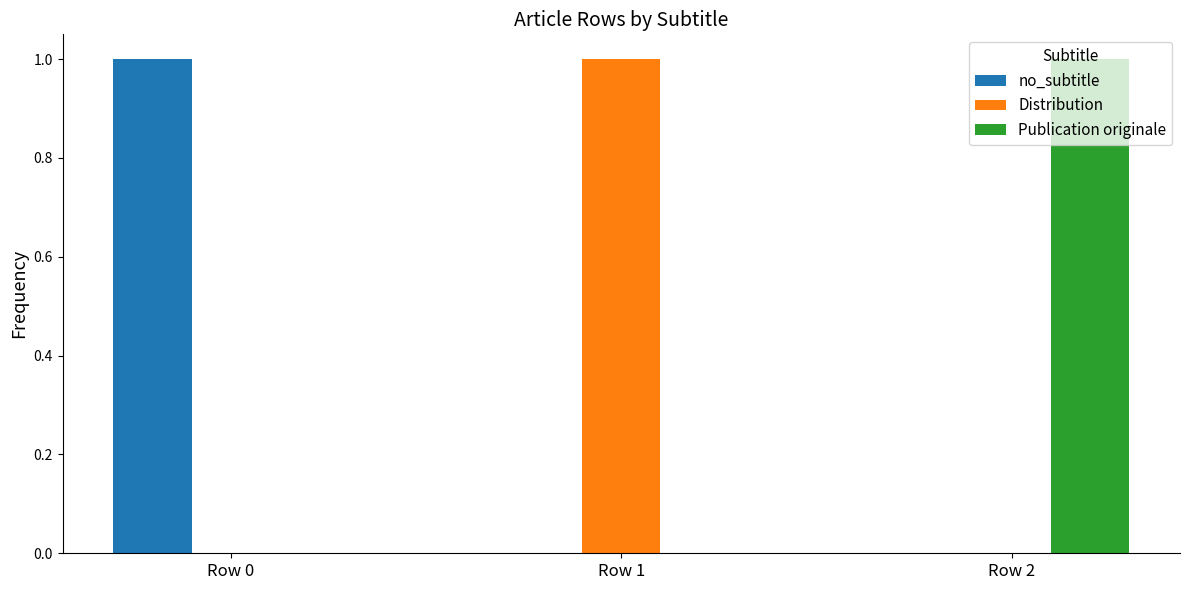

How many distinct data groups are displayed?

3